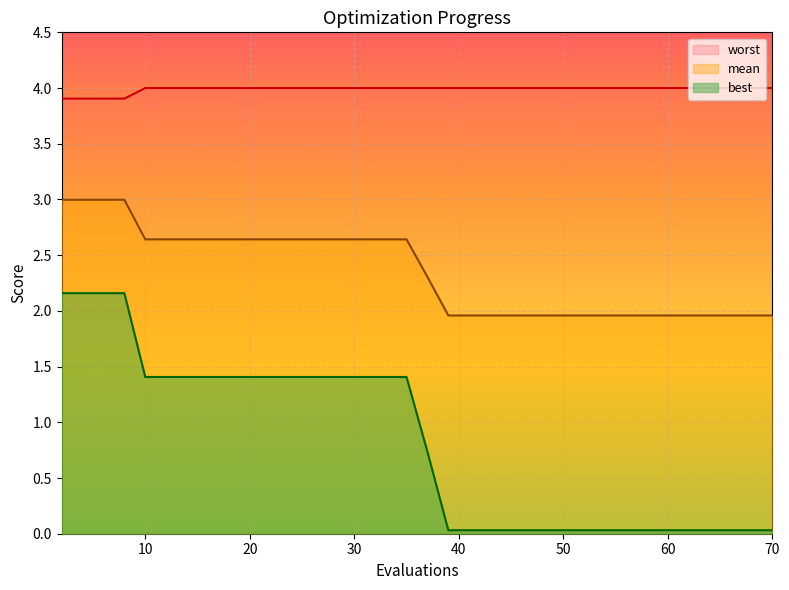

List the series in order of their overall mean, highest first.

worst, mean, best